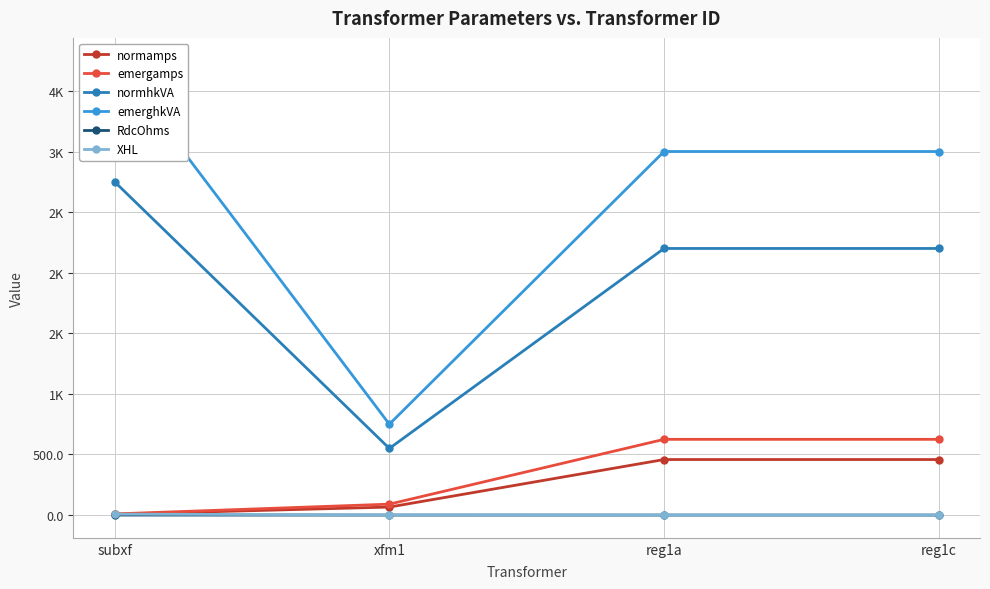

Does the chart display data point markers on the line(s)?

Yes